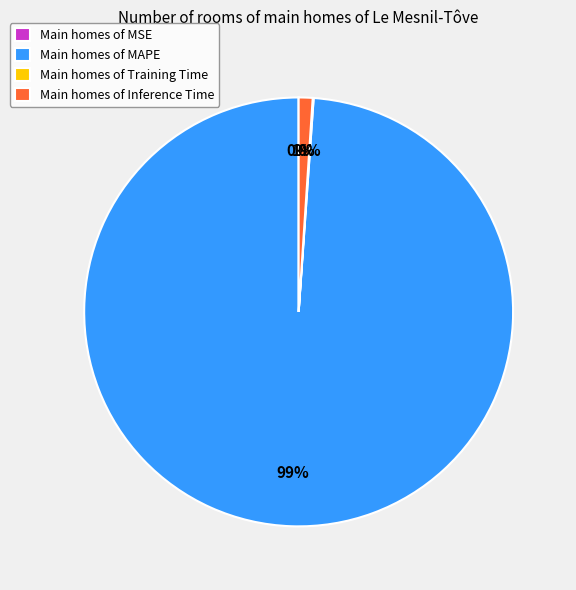

Which category accounts for the majority?

Main homes of MAPE